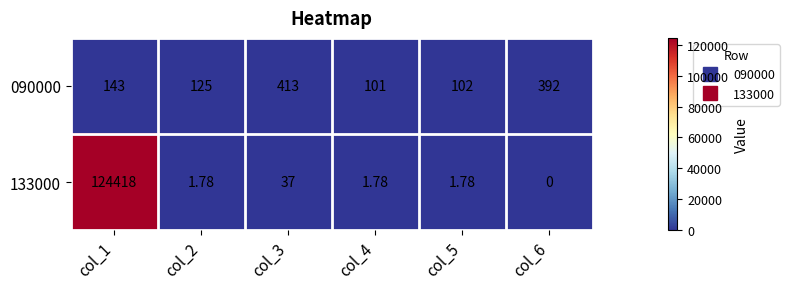

Is the value of 133000 at col_5 greater than the value of 090000 at col_6?

No